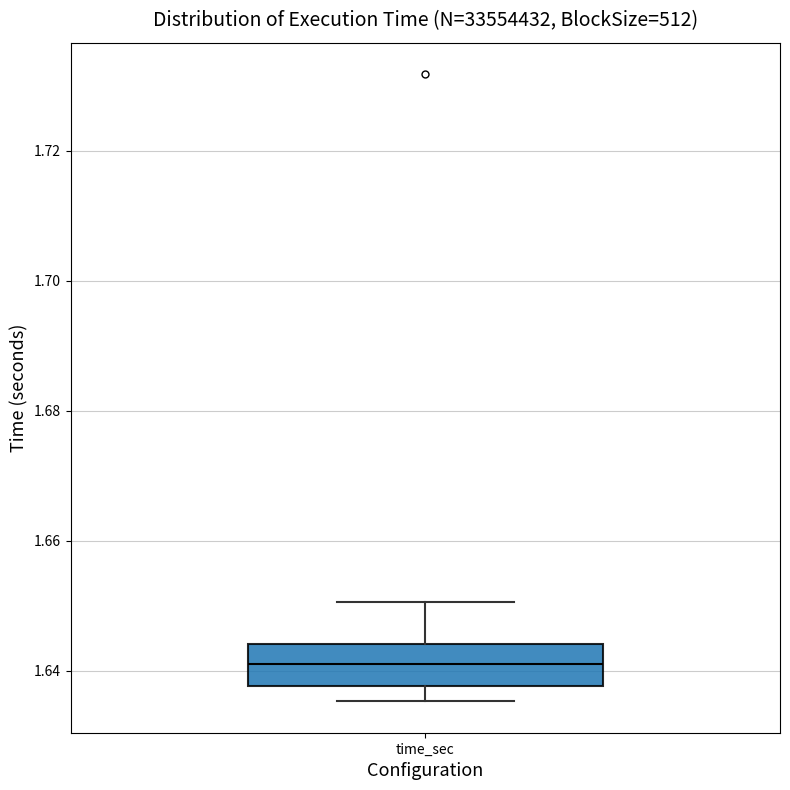

Read this box plot against the y-axis: the position of the median line, the range covered by the box, and the ends of both whiskers. The values are not printed on the chart, so give them approximately, as read against the axis.

median 1.642, box 1.638 to 1.644, whiskers 1.636 to 1.650